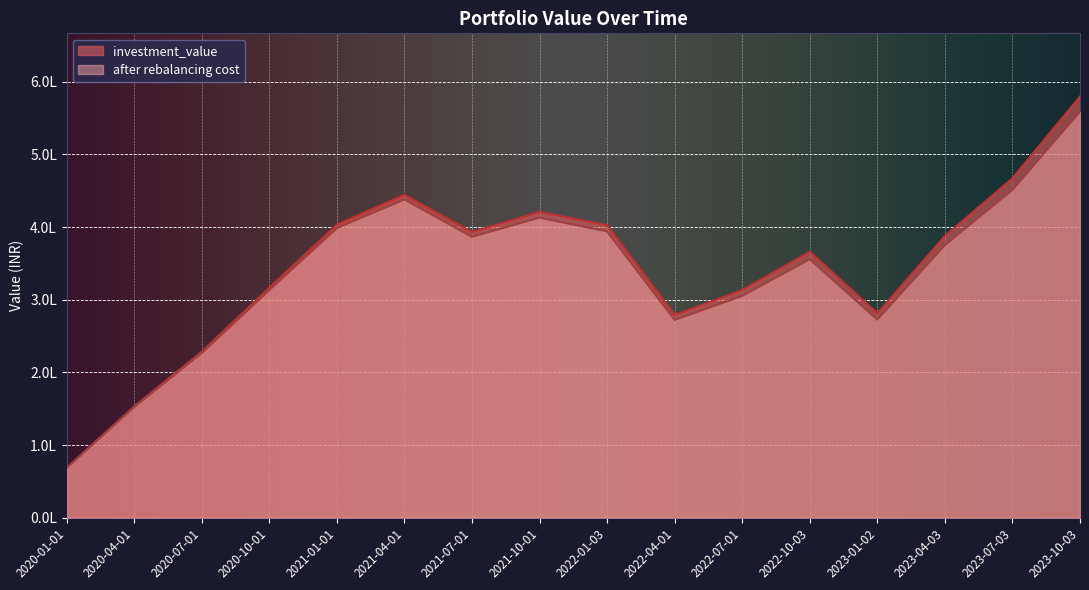

What is the sum of all investment_value values?

5503826.7